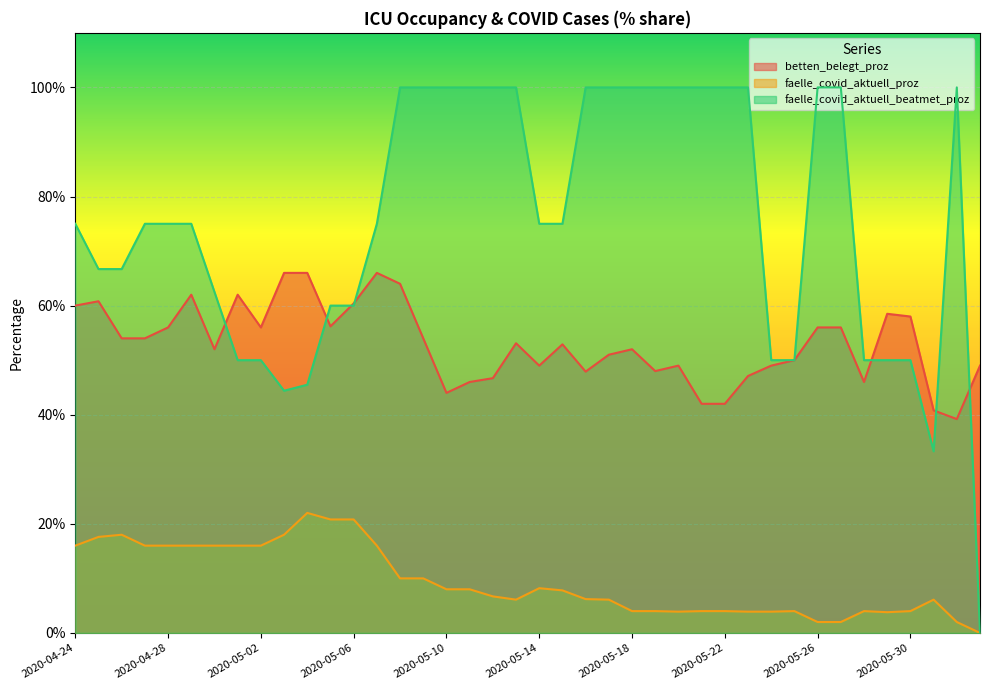

What are all the series names shown in the legend?

betten_belegt_proz, faelle_covid_aktuell_proz, faelle_covid_aktuell_beatmet_proz